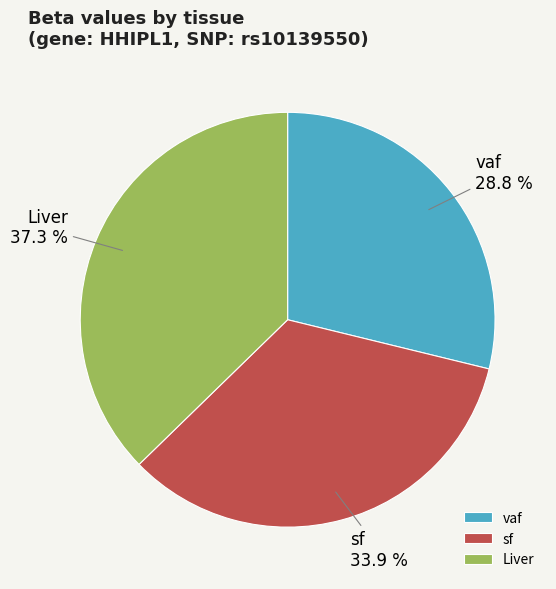

Is it true that Liver is 32% of the pie?

False